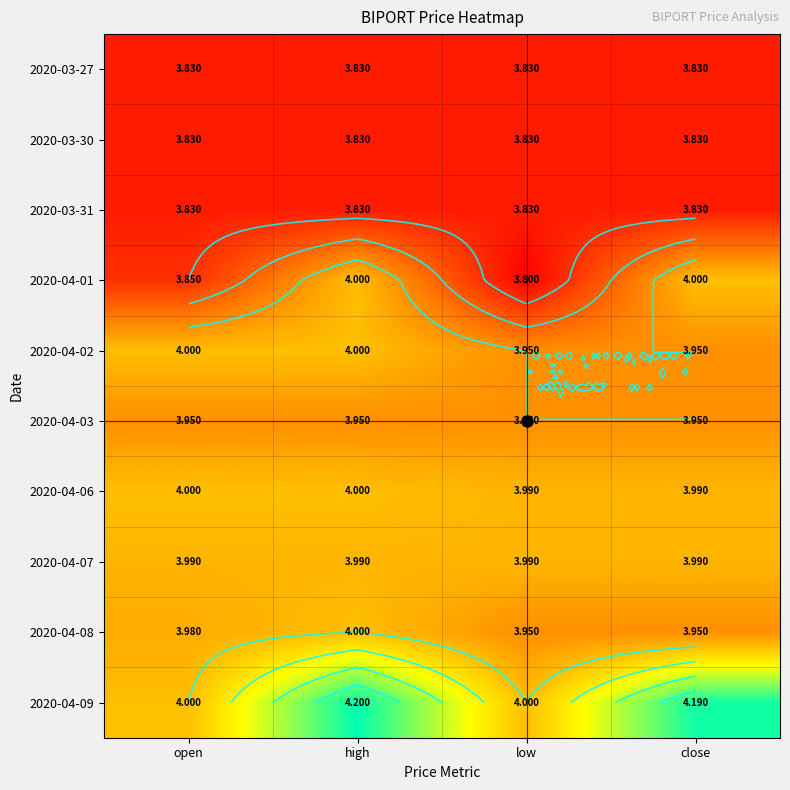

True or false: 2020-04-07 has a value of 2.2 at close.

False